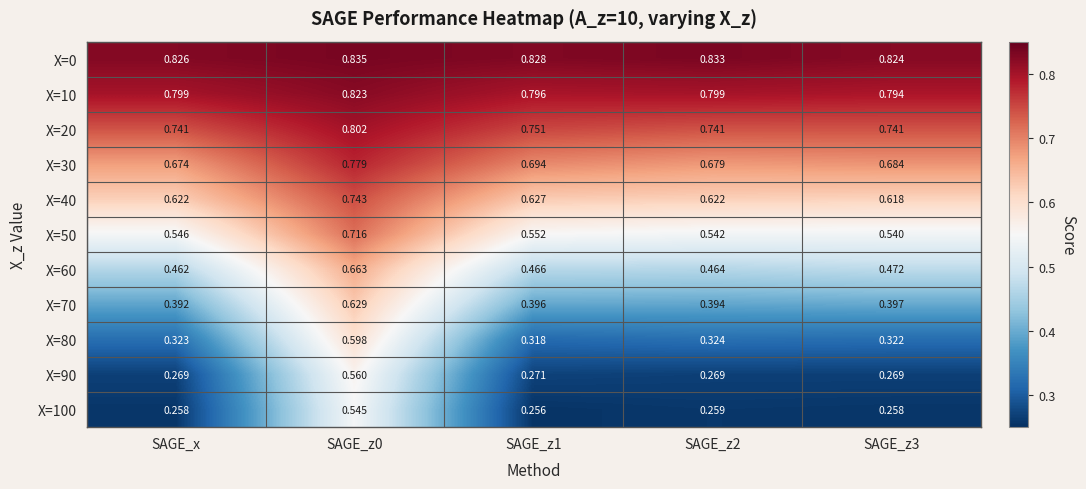

Is the value of X=60 at SAGE_z0 greater than the value of X=80 at SAGE_z1?

Yes